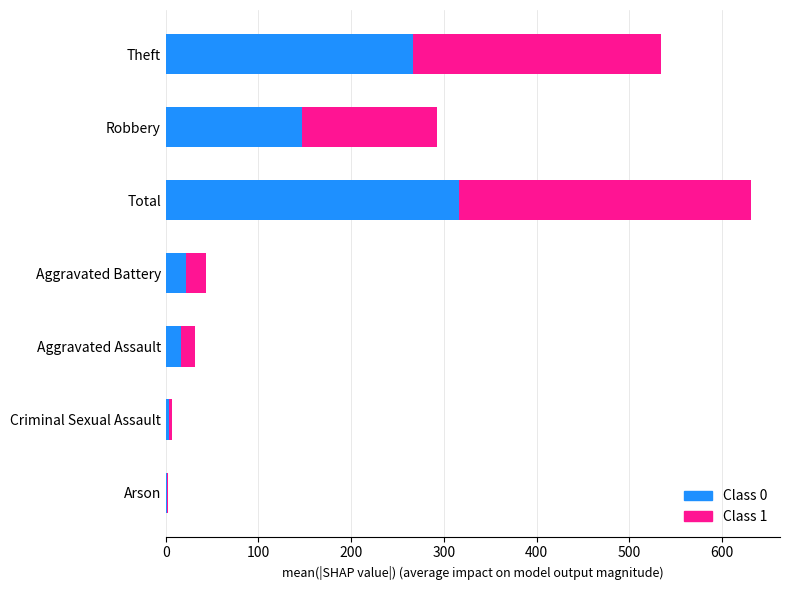

The value of Class 0 at Robbery is 37. True or false?

False